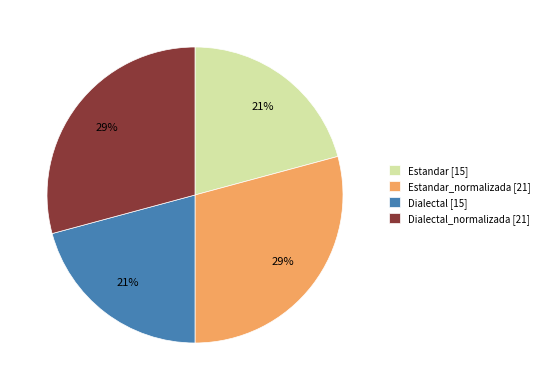

Between Estandar [15] and Dialectal_normalizada [21], which is larger?

Dialectal_normalizada [21]